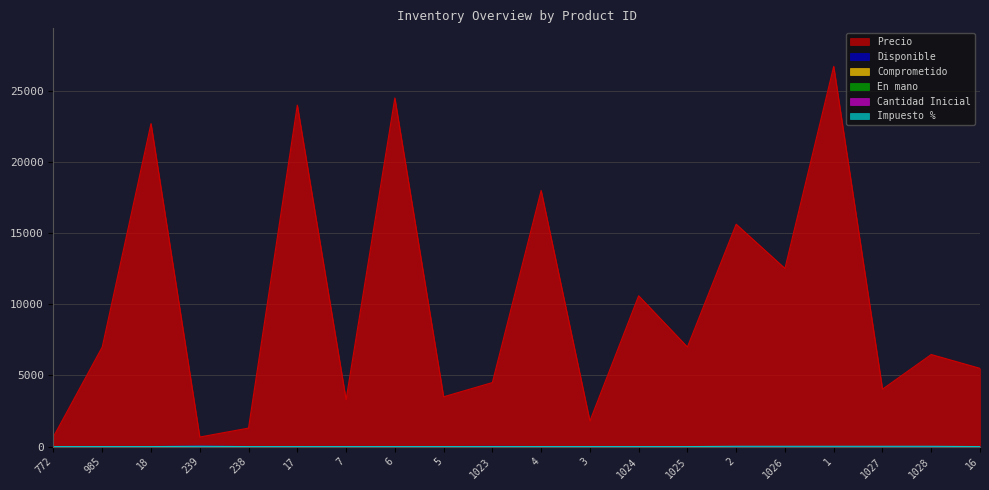

At which label does Disponible first exceed 1?

985